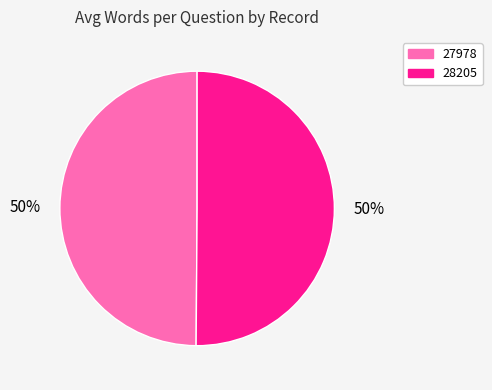

What is the ratio of the value at 28205 to the value at 27978?

1.0